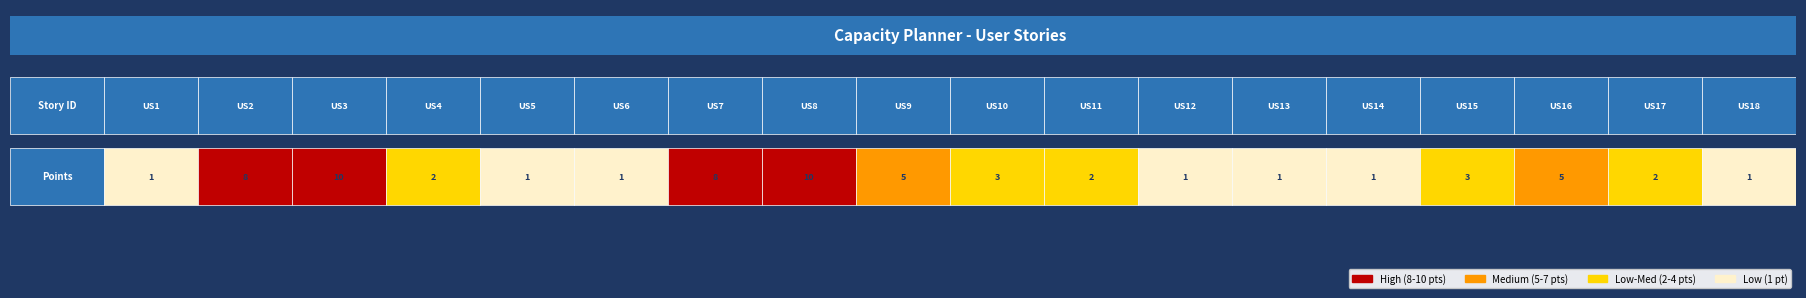

How many categories are shown in the chart?

18